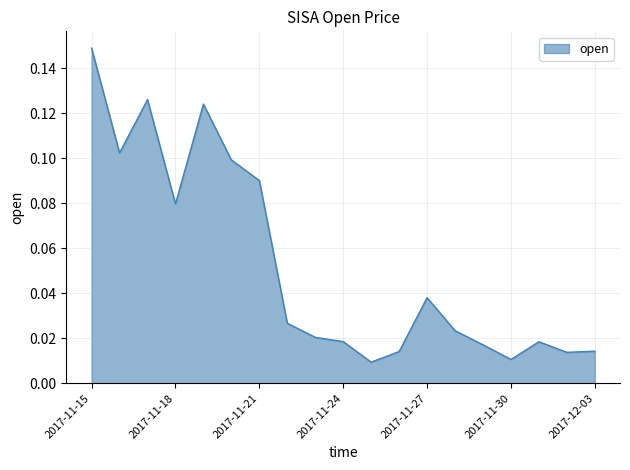

How many interior local valleys (lower than both neighbors) does the data have?

5